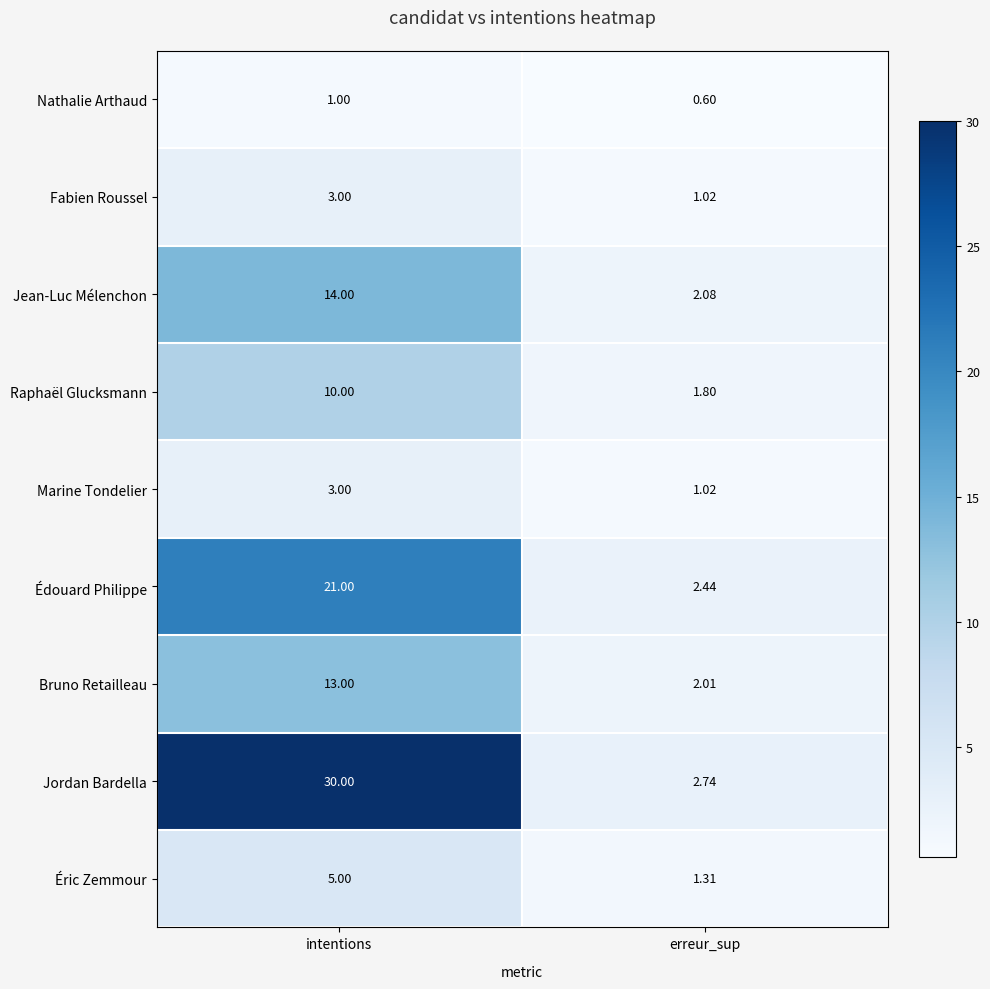

At which label is Marine Tondelier closest to 2?

erreur_sup